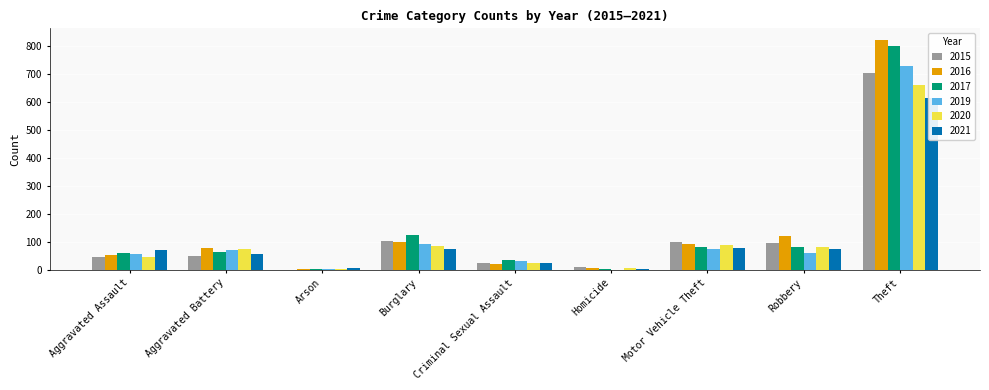

What is the spread (max minus min) of values at Motor Vehicle Theft?

26